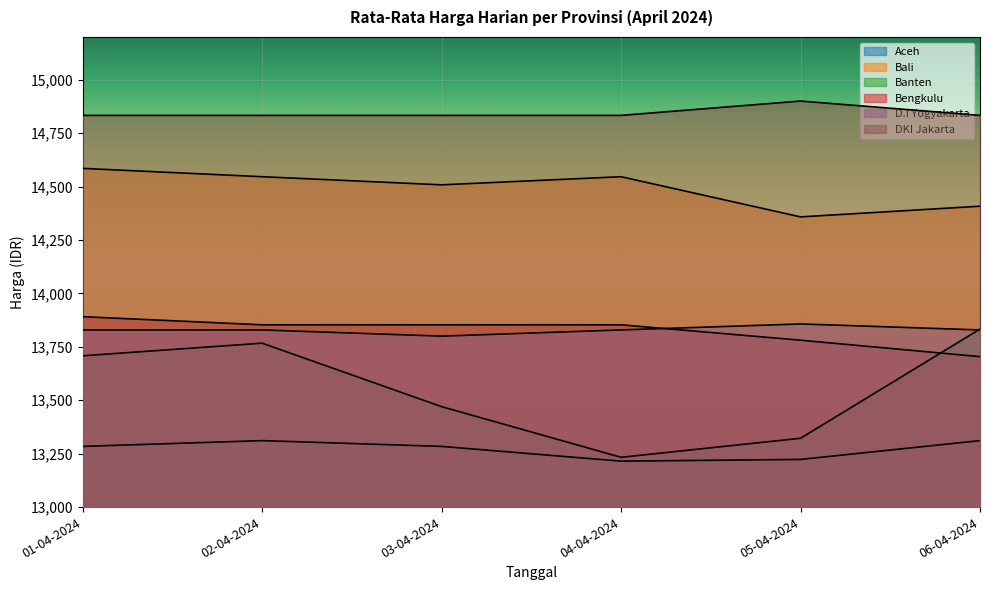

What is the difference between the D.I Yogyakarta values at 03-04-2024 and 05-04-2024?

57